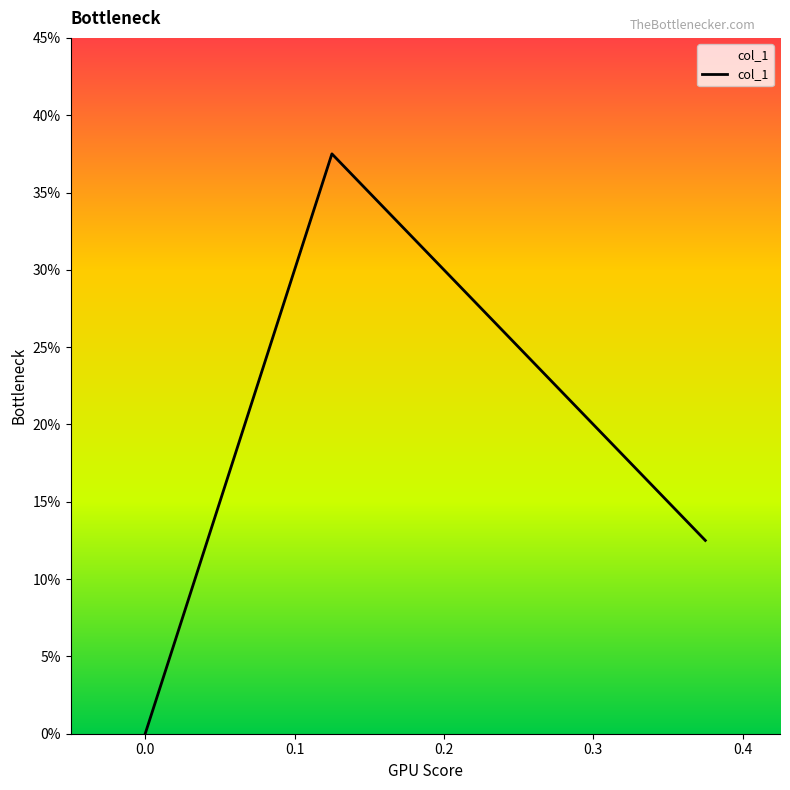

What is the value of the 2nd point from the left?

0.4